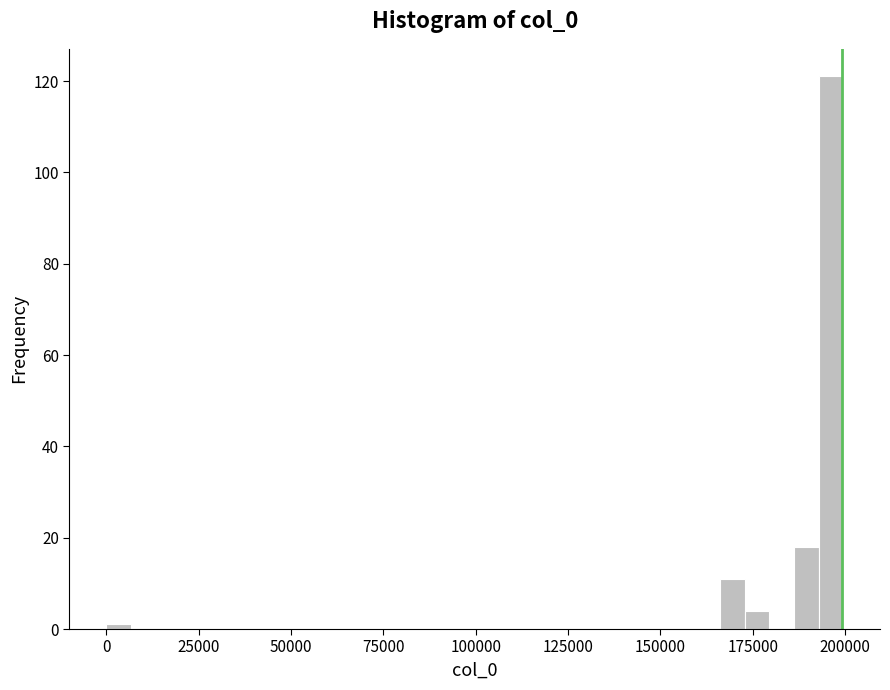

Around what value on the x-axis is the tallest bar? Give the approximate position of its centre, as read against the axis.

195000